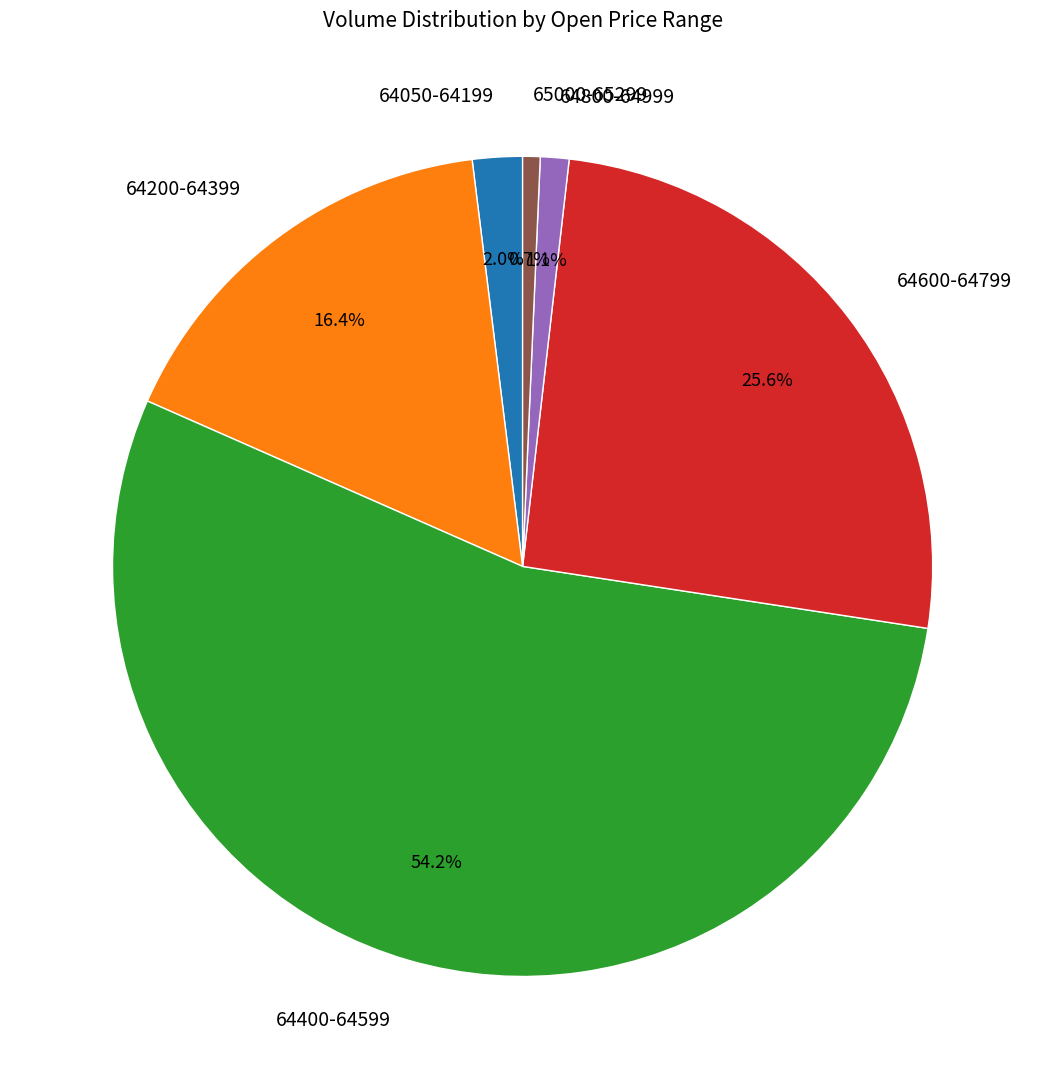

Which has a higher value, 64400-64599 or 65000-65299?

64400-64599